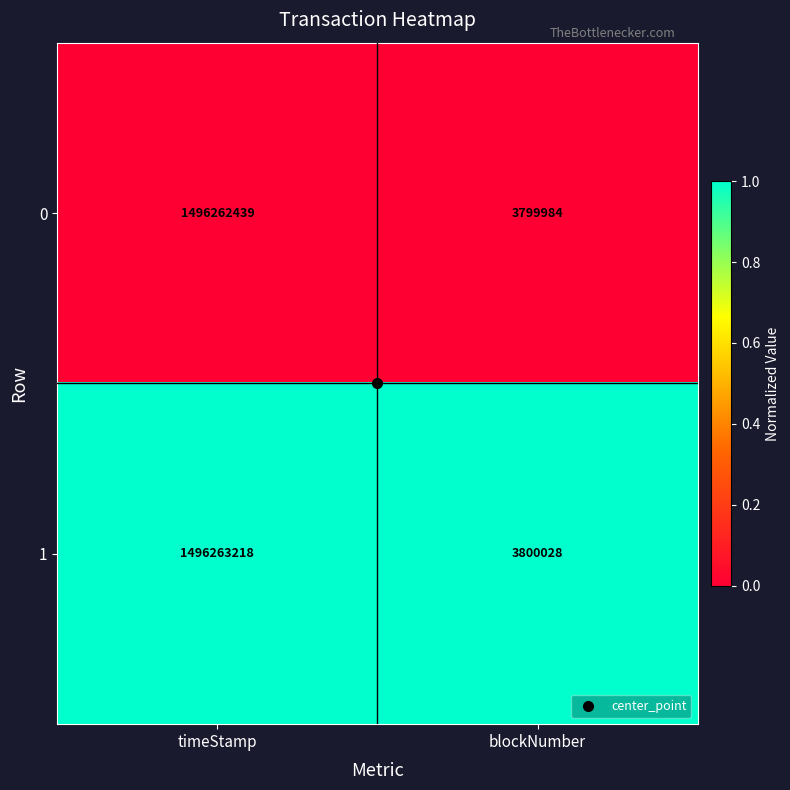

Which category has the lowest value across all series?

blockNumber